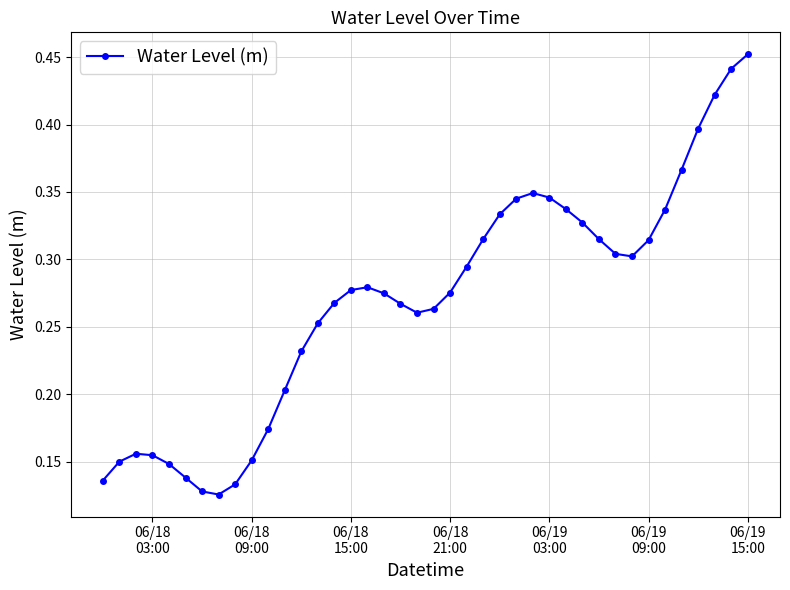

What is the sum of all values?

10.7